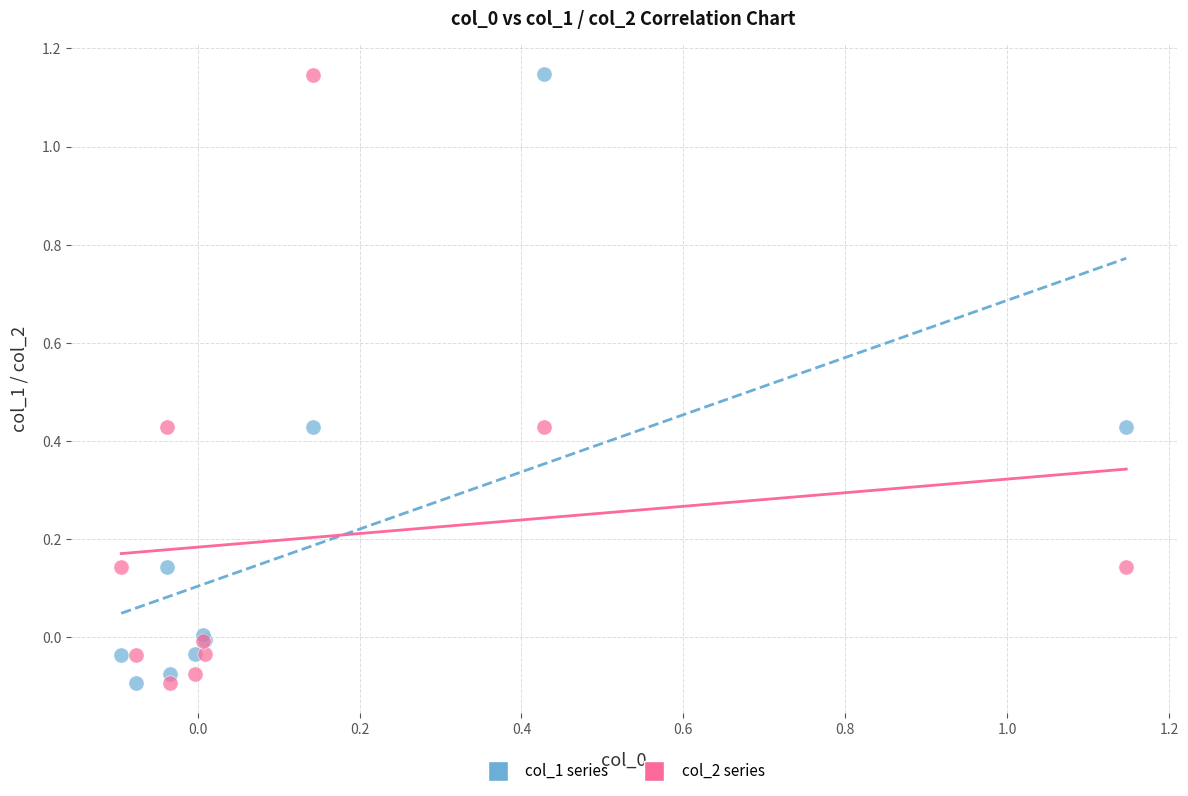

What is the X range (max minus min) for the scatter plot?

1.2